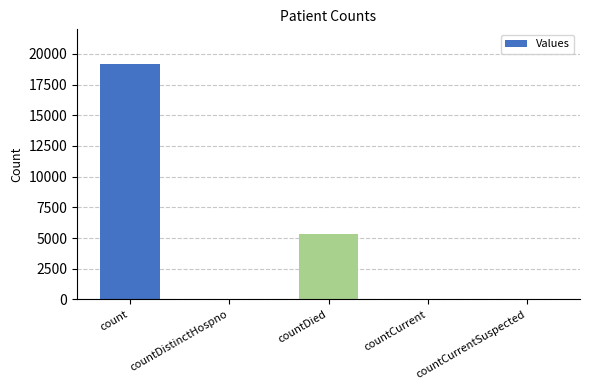

What is the sum of all values?

24571